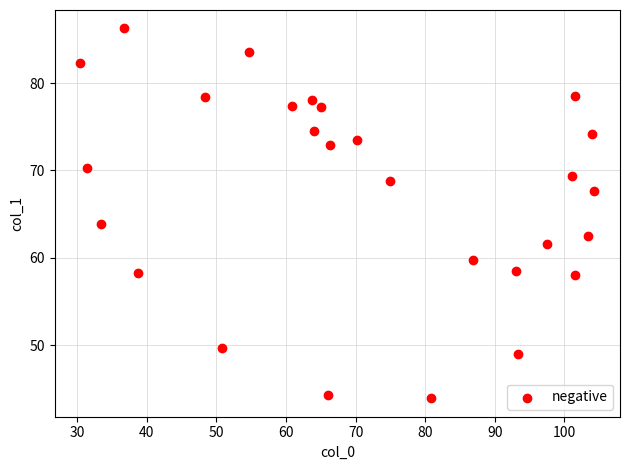

What is the range of X values (max minus min)?

73.9